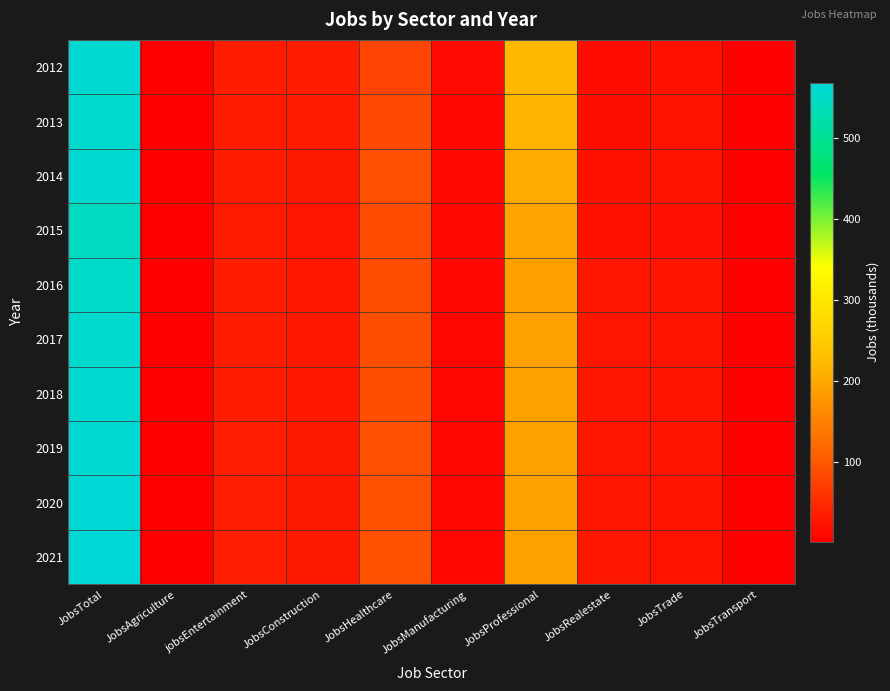

Which category has the lowest value across all series?

JobsAgriculture